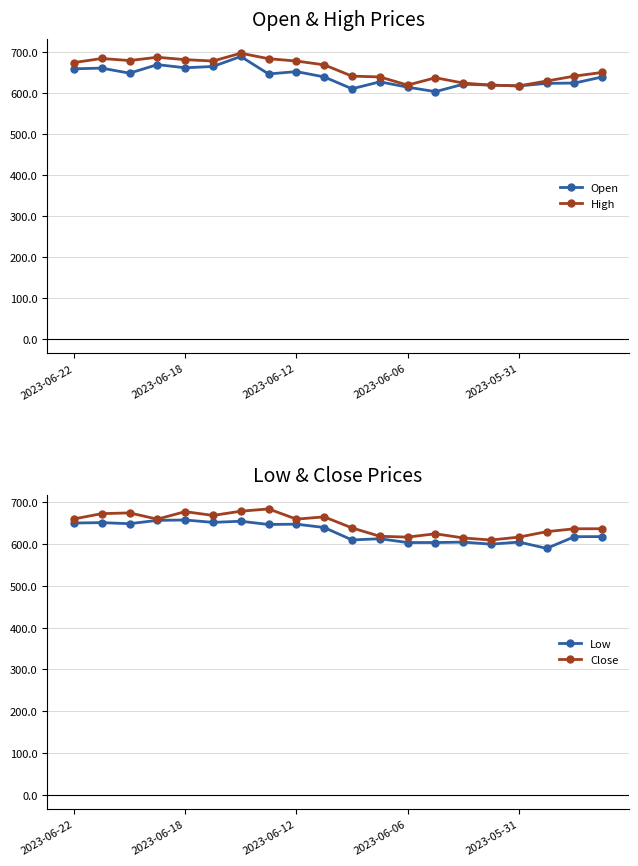

What is the value of the High point at the 16th from the left?

620.0